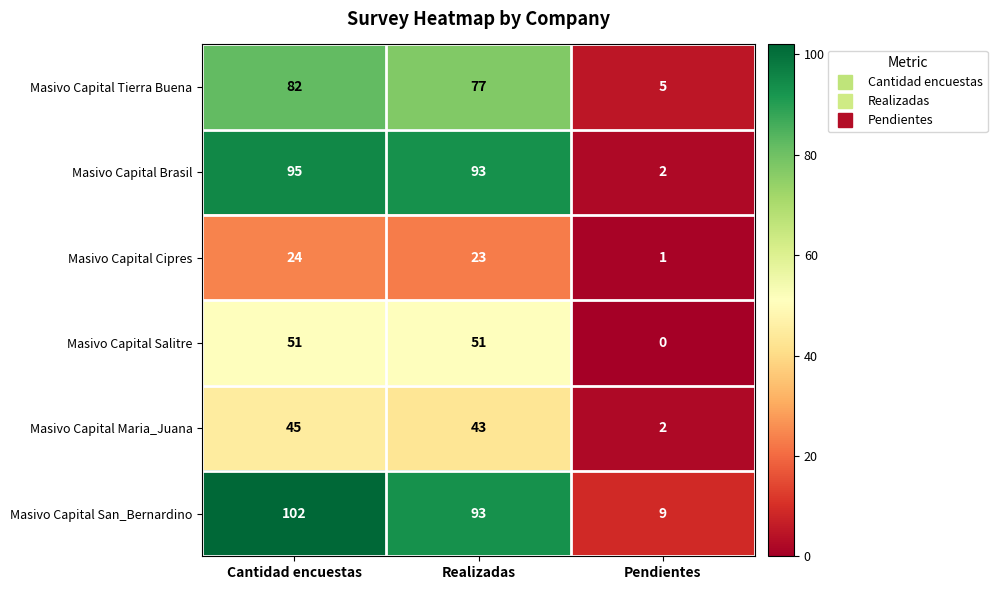

At how many categories does at least one series exceed 37?

2